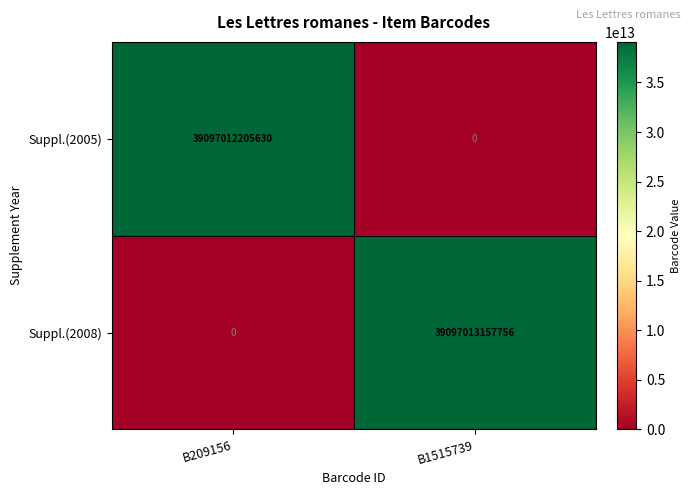

Read the Suppl.(2005) value at B209156, to the nearest 50.

39097012205650